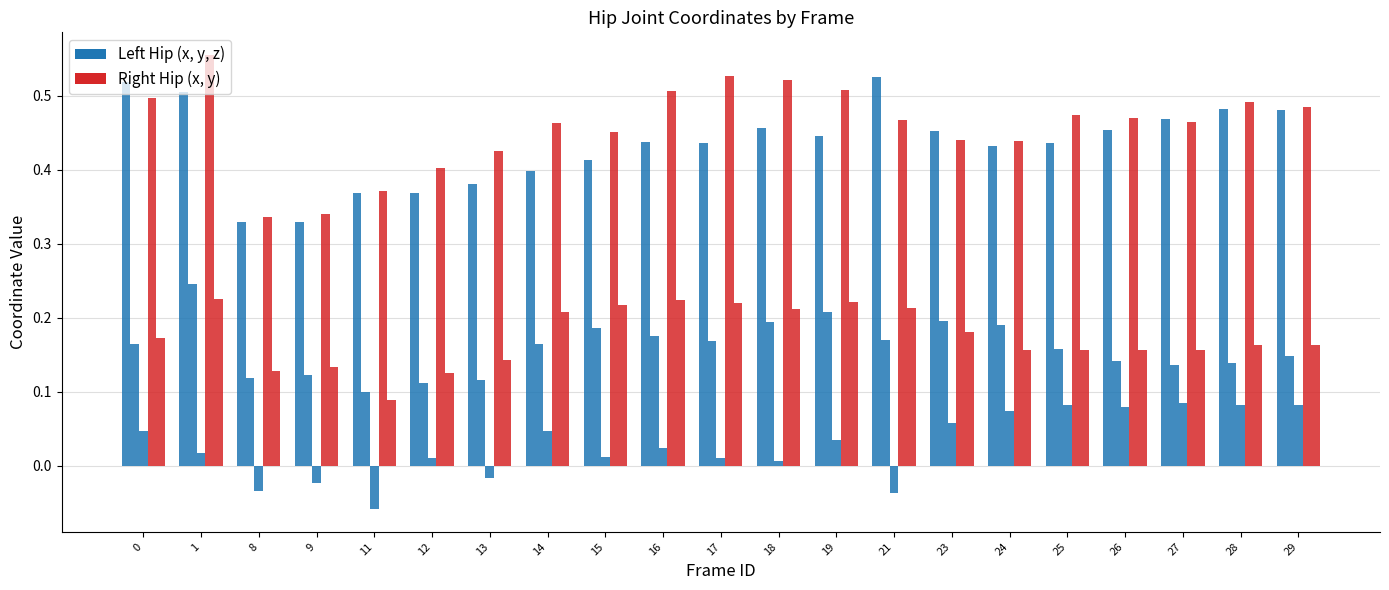

How many bars are there in total?

105